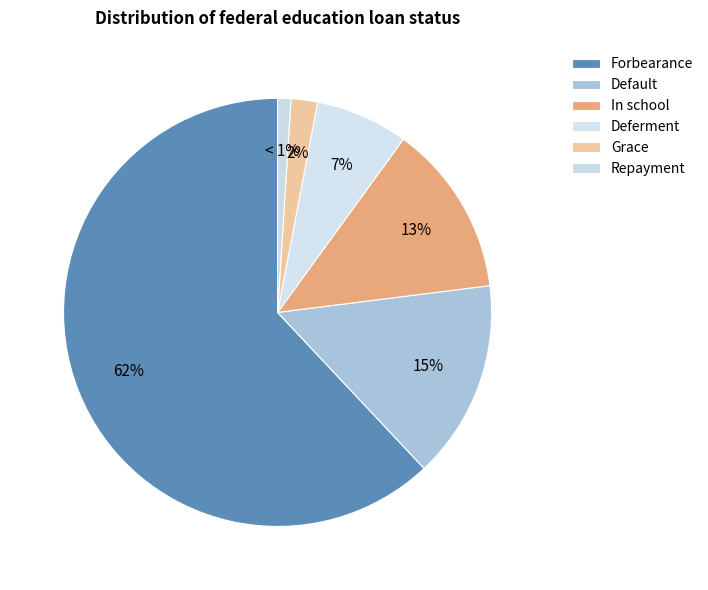

The In school slice represents 27% of the pie. True or false?

False